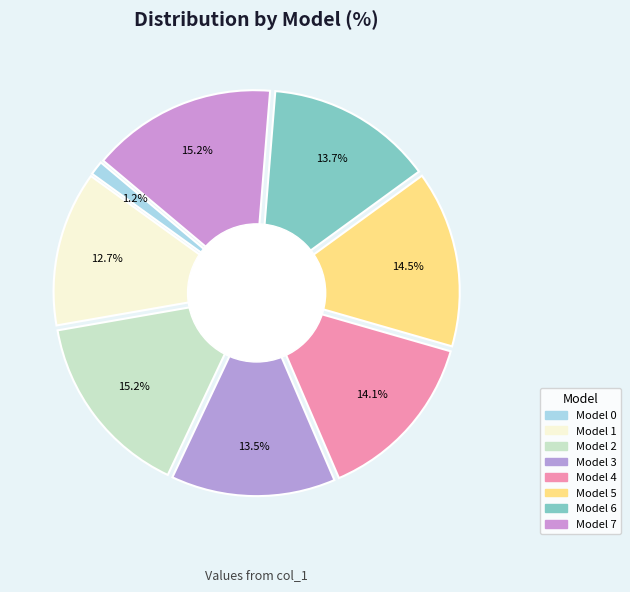

How many segments does this pie chart have?

8